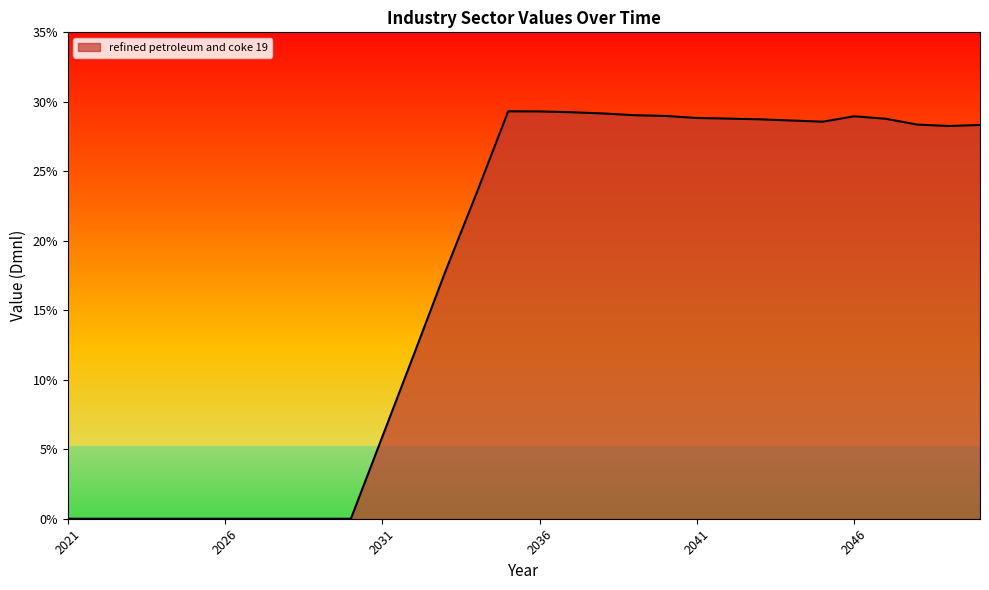

Does the chart have visible grid lines?

No